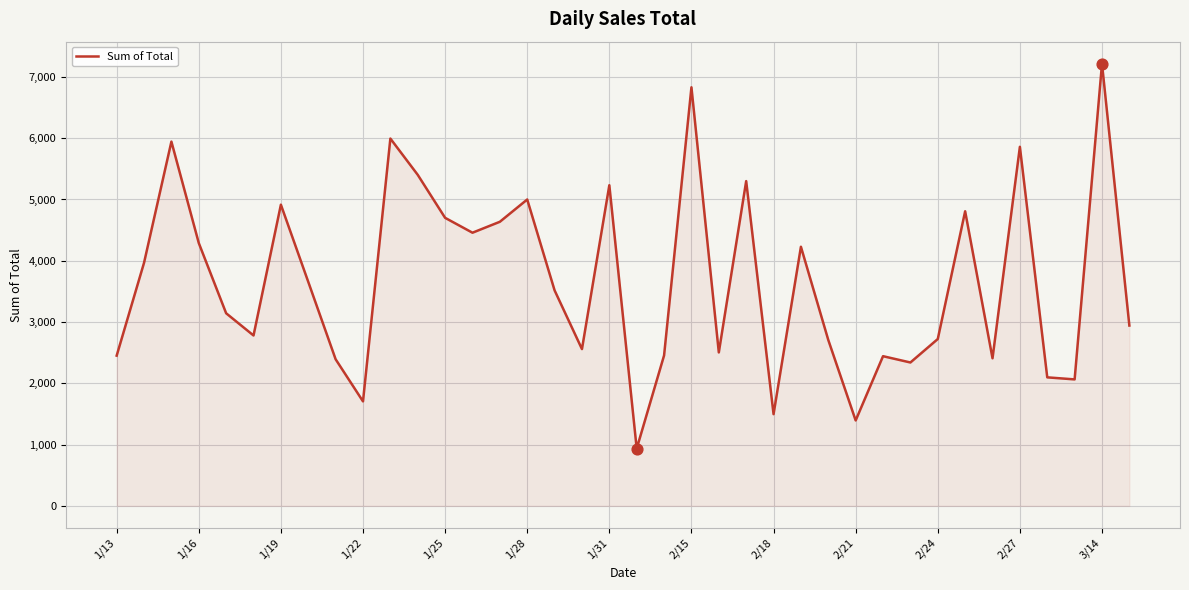

What is the greatest value displayed?

7214.6